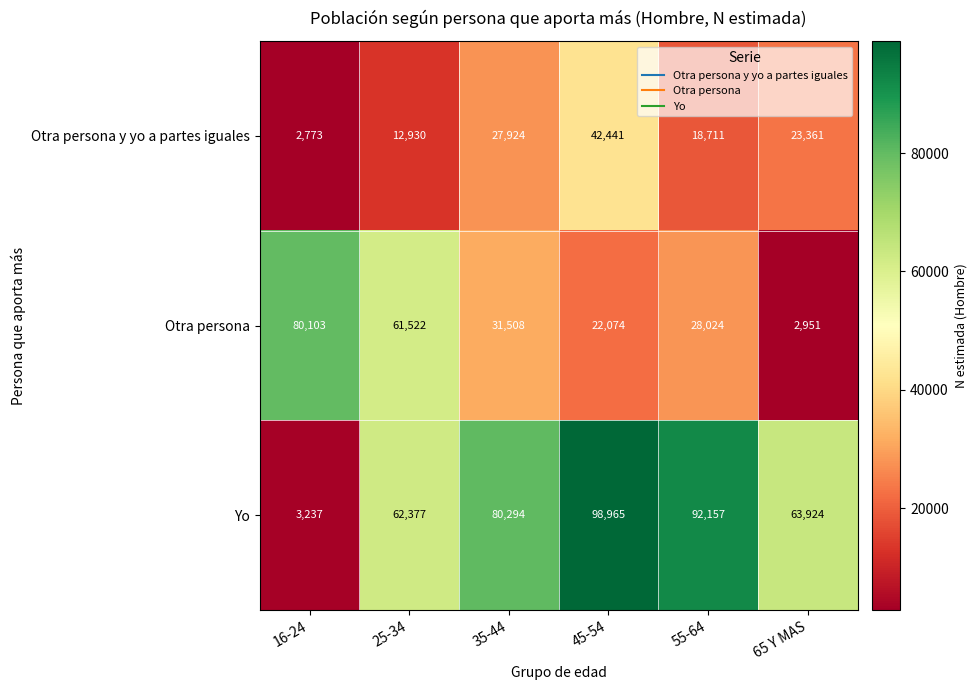

At how many categories does at least one series exceed 20401?

6